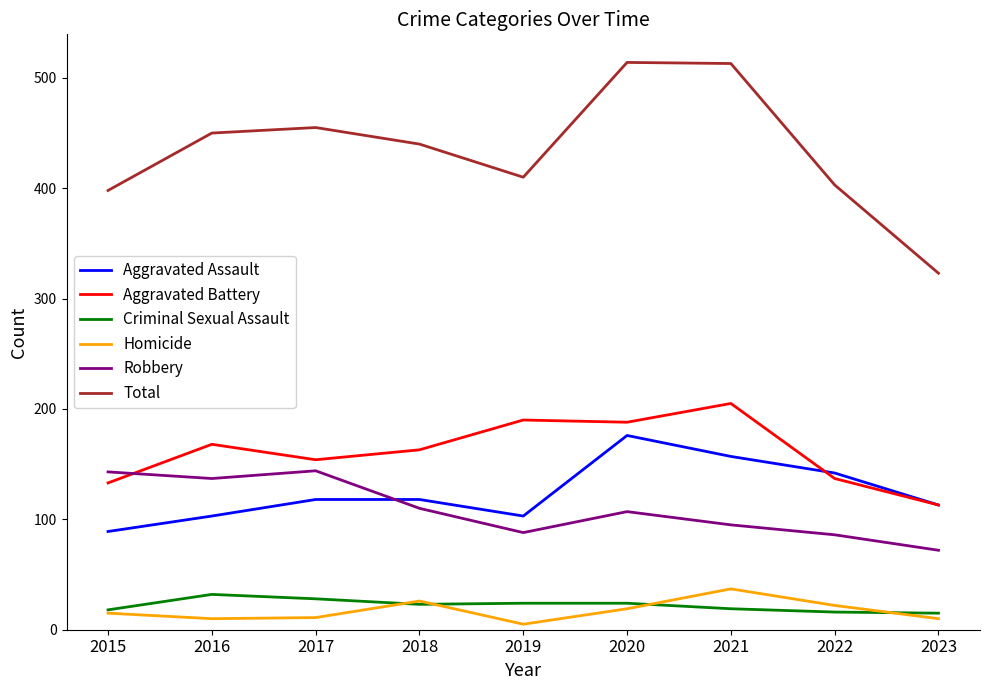

What is the highest value of the Robbery series?

144